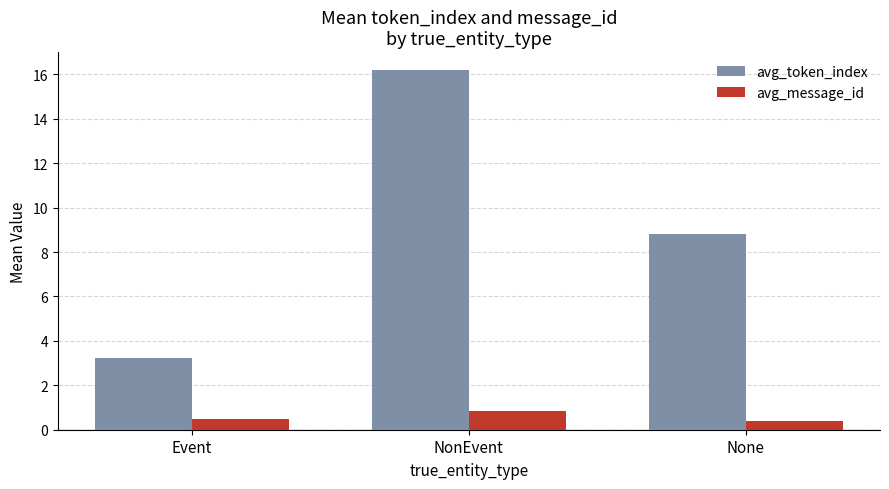

At which category is the sum across all series the highest?

NonEvent